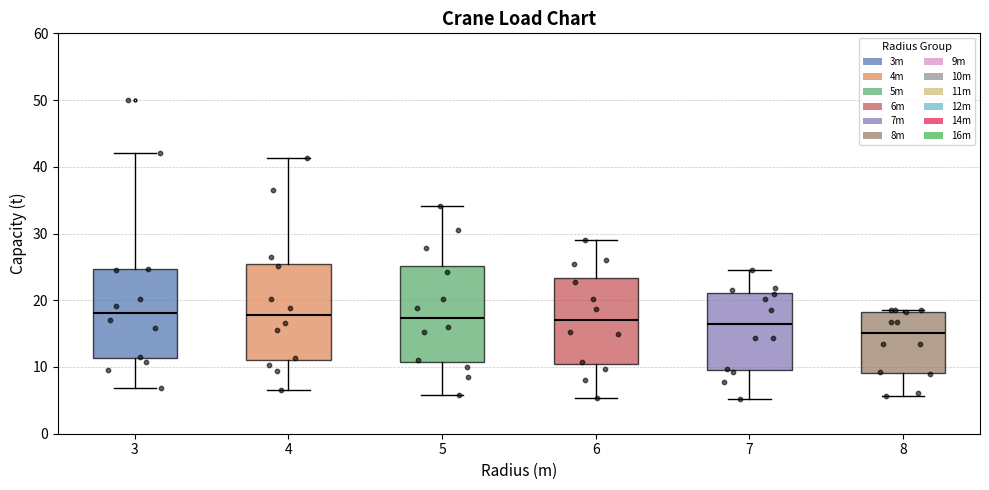

Reading left to right, transcribe this box plot: for each box, give where its median line is, the range the box spans, and where its two whiskers end, as read against the y-axis. The values are not printed on the chart, so give them approximately, as read against the axis.

3: median 18, box 11 to 25, whiskers 7 to 42
4: median 18, box 11 to 25, whiskers 7 to 41
5: median 17, box 11 to 25, whiskers 6 to 34
6: median 17, box 10 to 23, whiskers 5 to 29
7: median 17, box 10 to 21, whiskers 5 to 25
8: median 15, box 9 to 18, whiskers 6 to 19